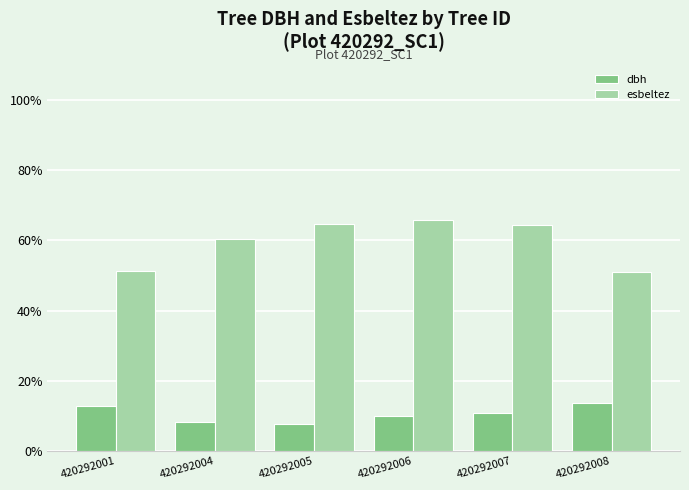

Which label corresponds to the largest value in the chart?

420292006